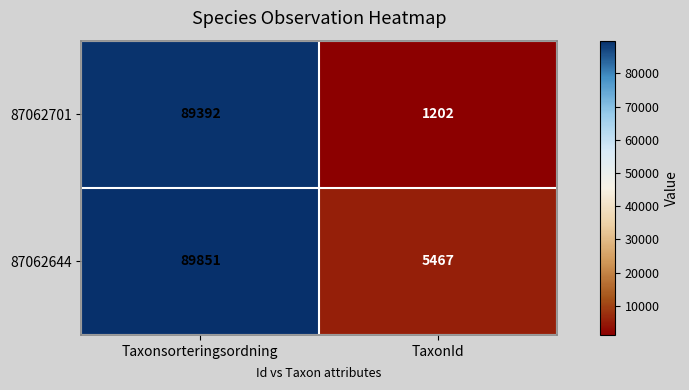

Which series has the widest spread of values?

87062701